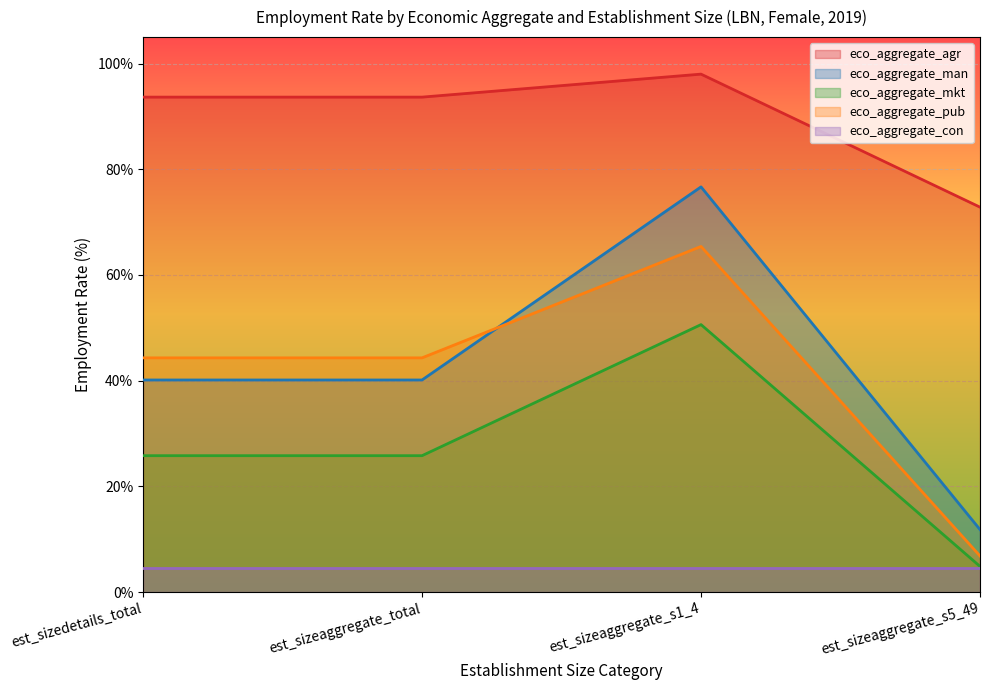

How many values in the eco_aggregate_mkt series exceed 25?

3